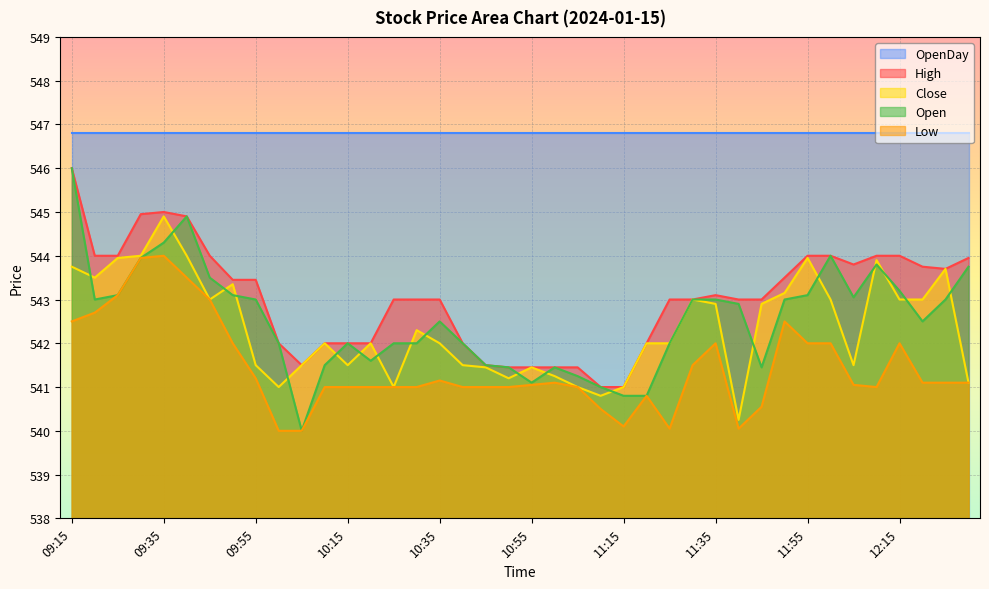

At which category does High reach its first local valley?

10:05